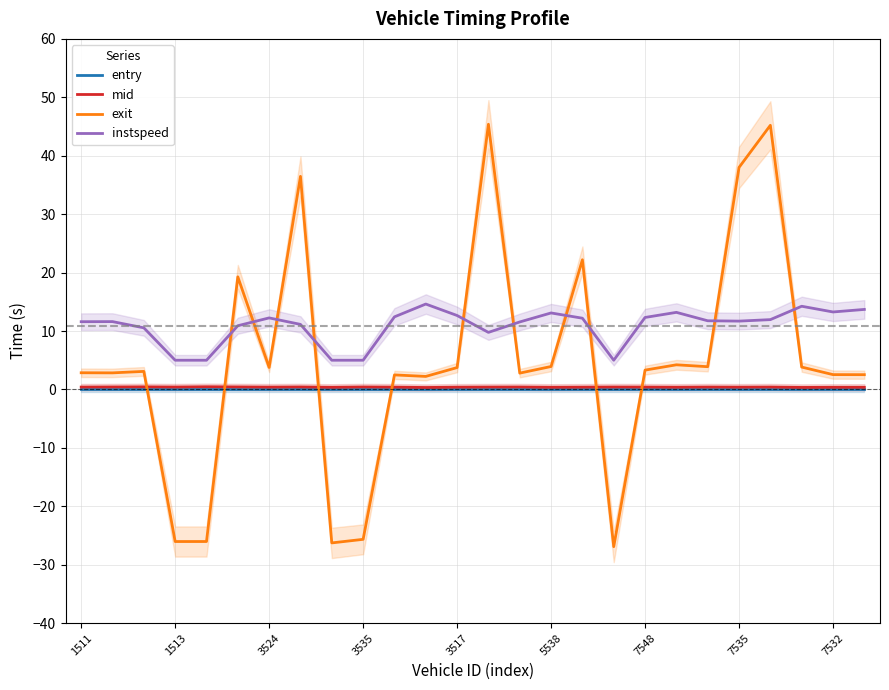

At how many categories does at least one series exceed -21?

26